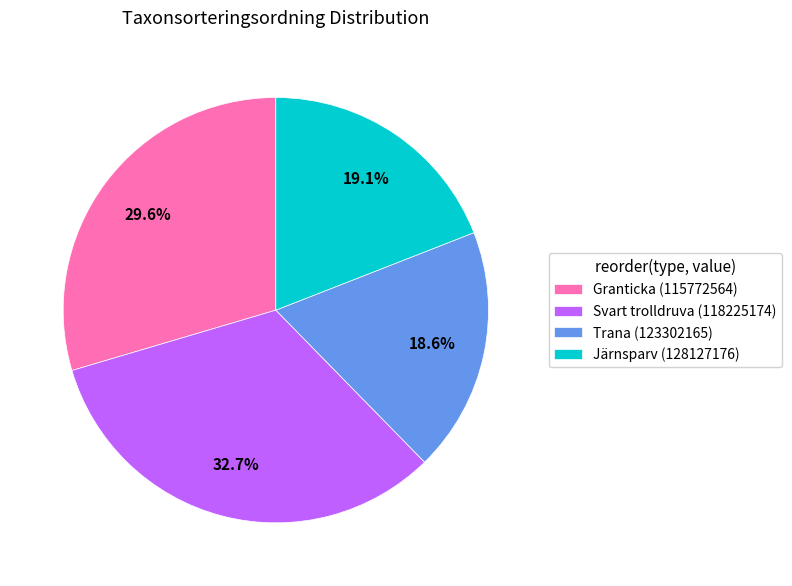

What percentage do Svart trolldruva (118225174) and Järnsparv (128127176) together represent?

51.8%